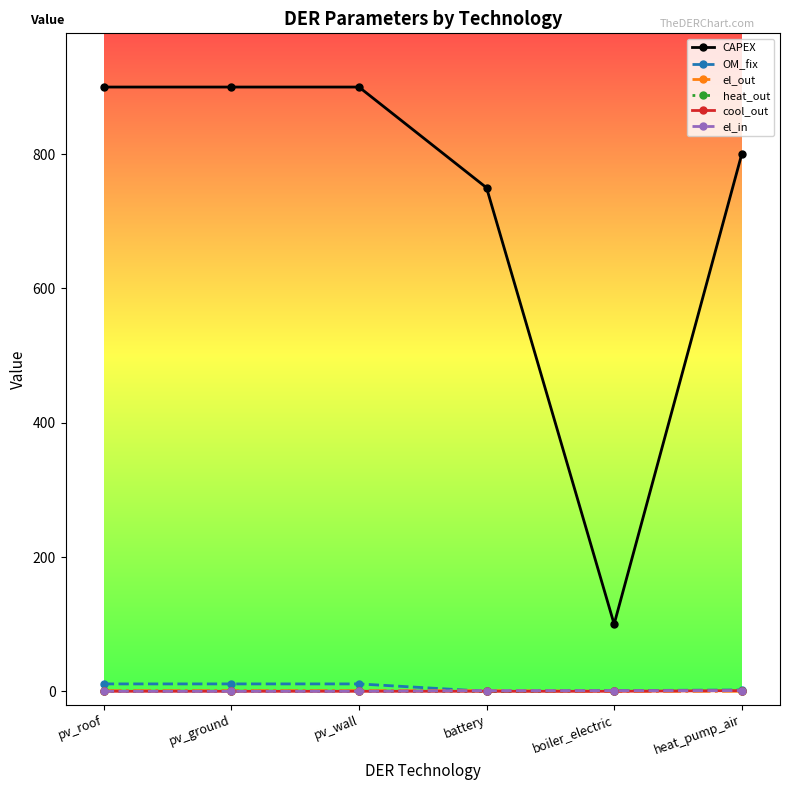

At how many categories does at least one series exceed 524?

5